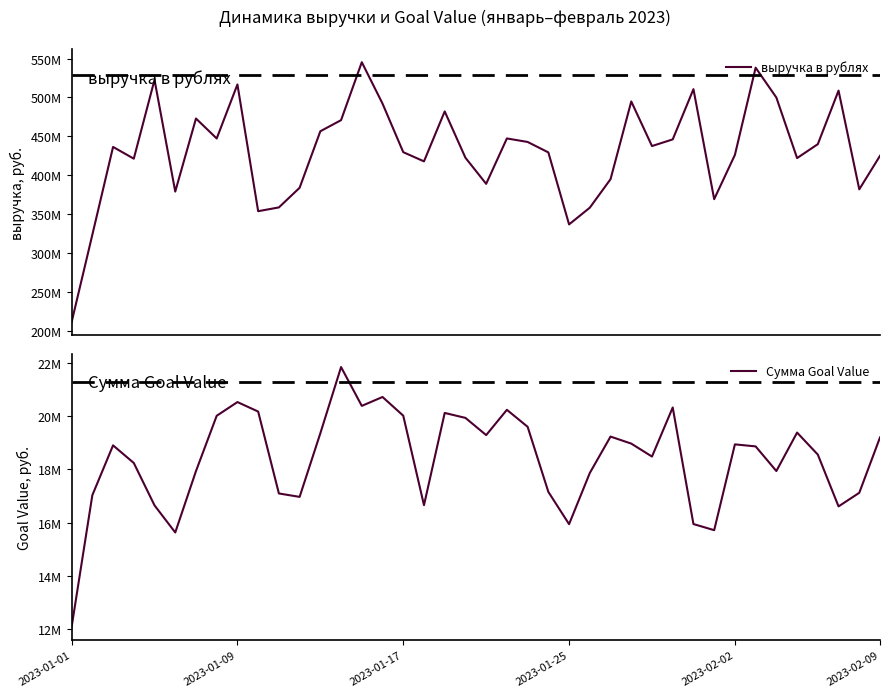

Reading right to left, transcribe all the data shown in this chart.

выручка в рублях: 424872323	381766213	508752131	439861445	421968810	499876435	538230474	426046292	369136856	510614332	446003504	437444929	494787106	394820601	358168515	336658548	429271880	442711287	447227247	388845210	422388381	482010746	417745643	429568264	492030071	545276715	470766143	456474487	383766749	358516326	353652821	516672140	447204060	472836457	378895210	522615847	421192656	436325712	323324370	210942270
Сумма Goal Value: 19196158	17116371	16605526	18552107	19378606	17934077	18859621	18936150	15712469	15942658	20321615	18478059	18965071	19228610	17860946	15938353	17150973	19596599	20234039	19284388	19931058	20116842	16652116	20014160	20716398	20382112	21840297	19353831	16963056	17091767	20168953	20525373	20010256	17932169	15625679	16644429	18236889	18899030	17025622	12074871